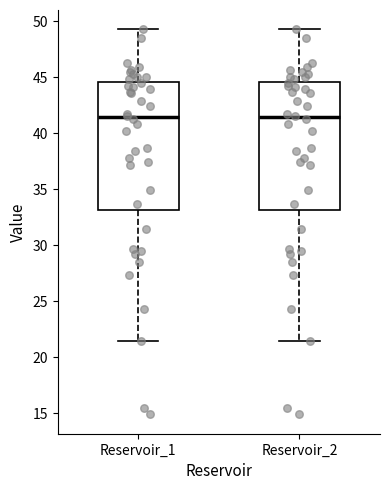

Where is the upper edge of the box for Reservoir_2 on the y-axis? The values are not printed on the chart, so give them approximately, as read against the axis.

44.5